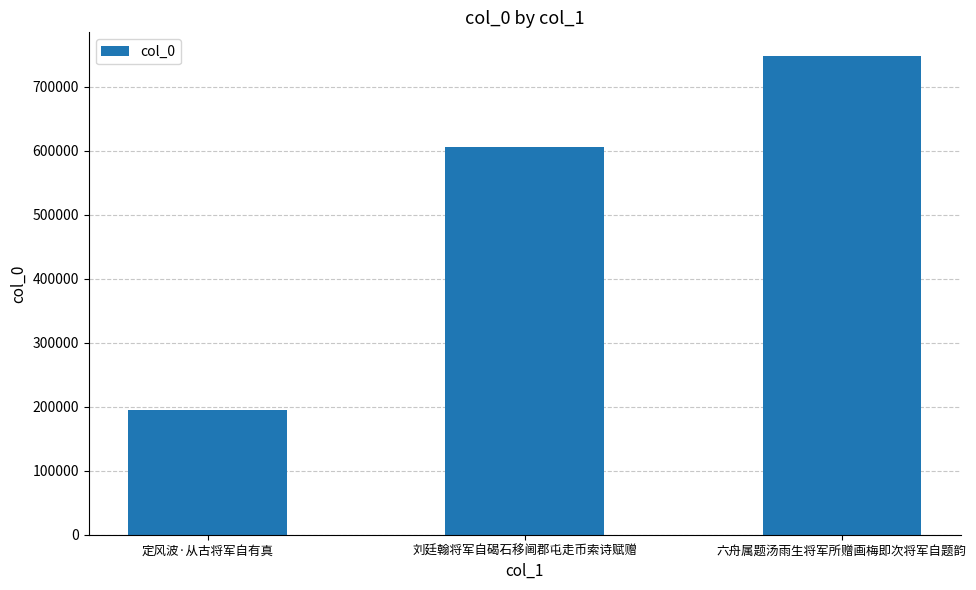

Between 定风波·从古将军自有真 and 六舟属题汤雨生将军所赠画梅即次将军自题韵, which is larger?

六舟属题汤雨生将军所赠画梅即次将军自题韵